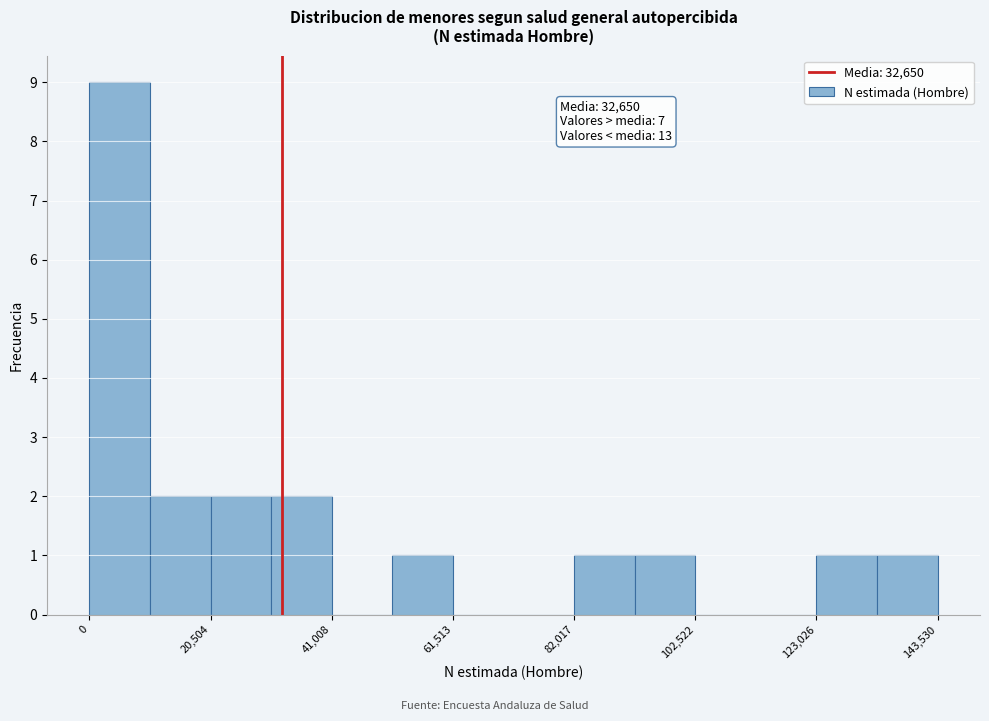

Read against the x-axis, roughly where is the centre of the tallest bar?

5000